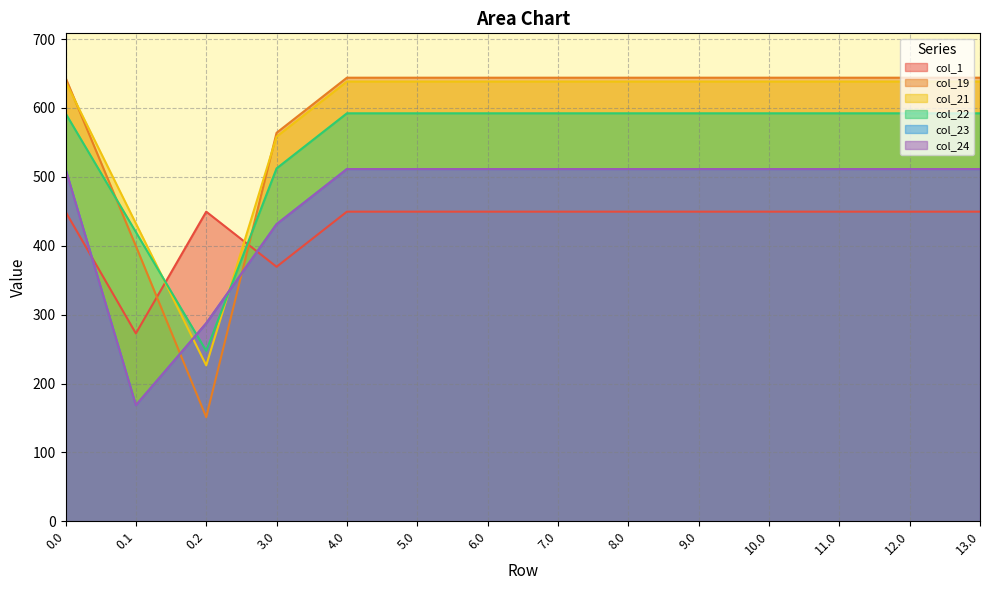

The col_1 series shows 279.8 at 9.0. True or false?

False